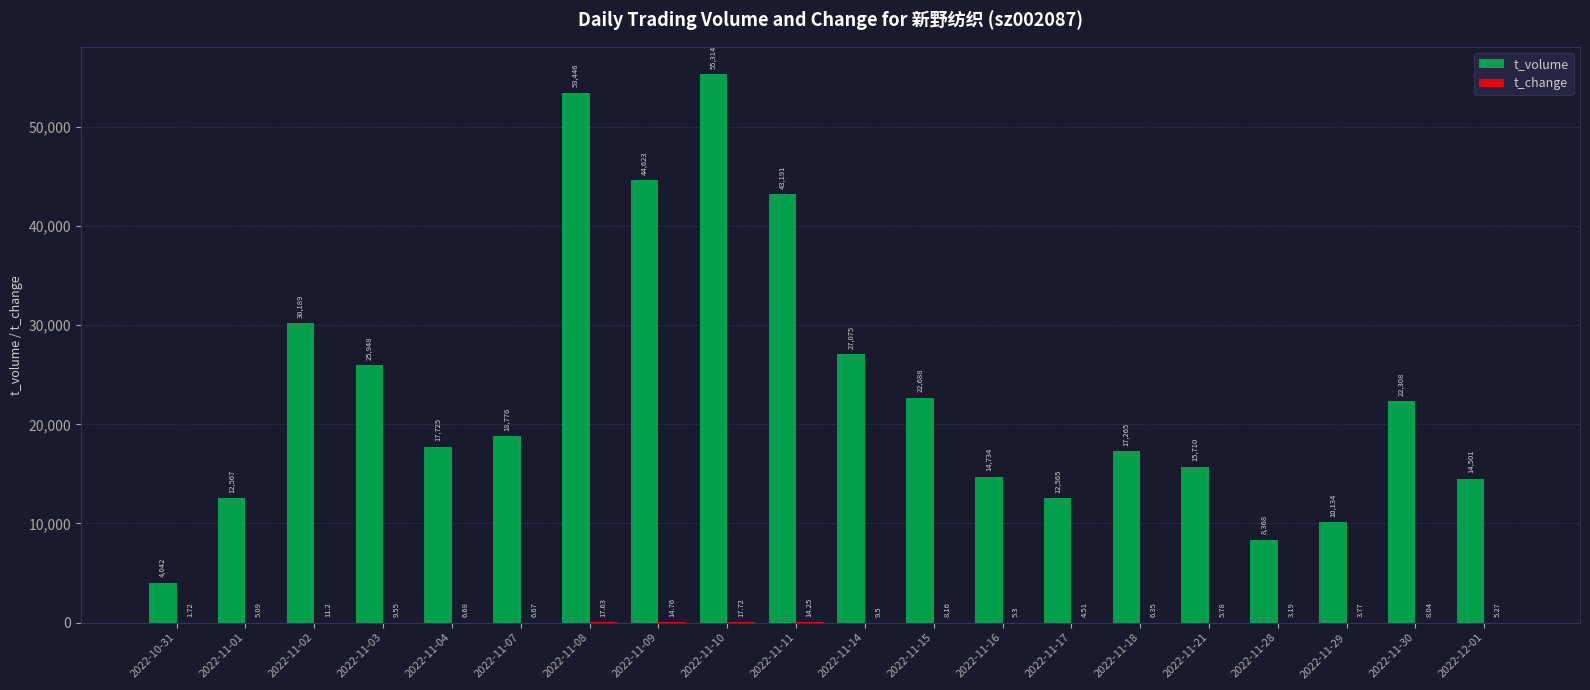

At which label does t_volume reach its peak?

2022-11-10